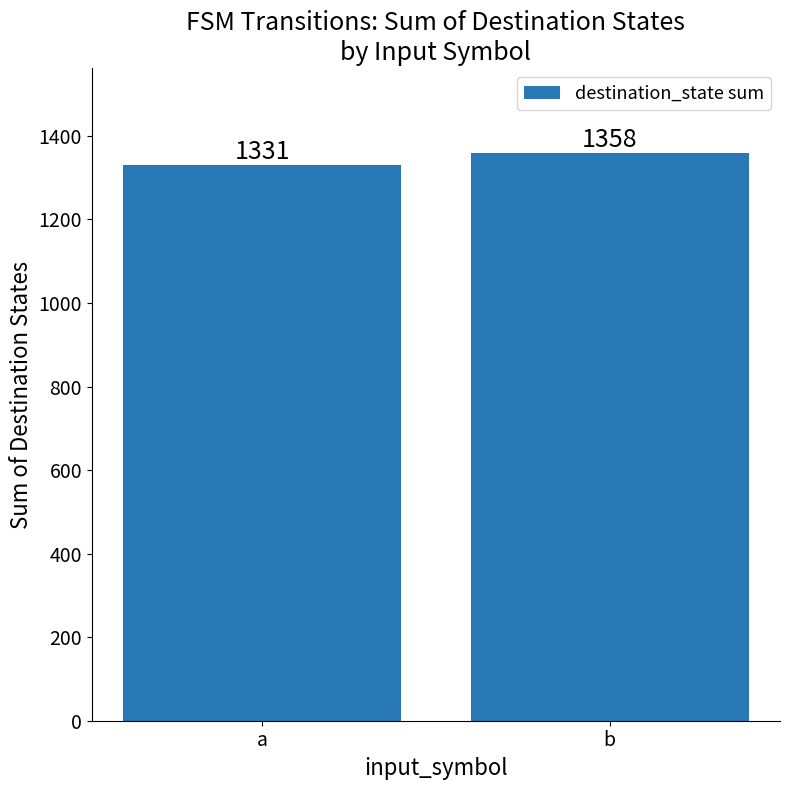

How many values are between 1331 and 1358?

2